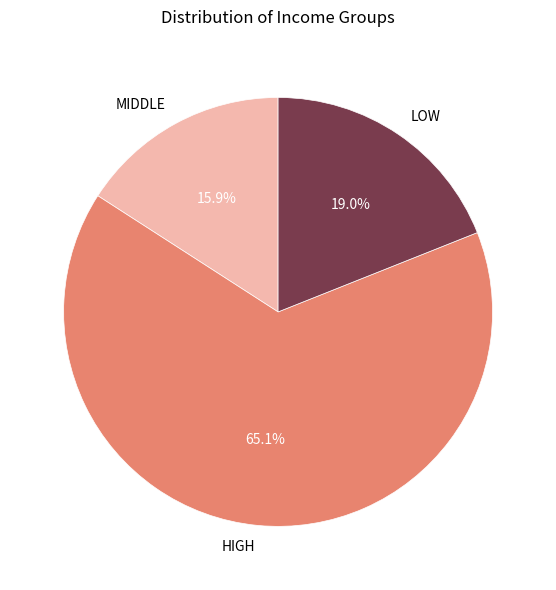

Is there any slice that represents more than half of the pie?

Yes